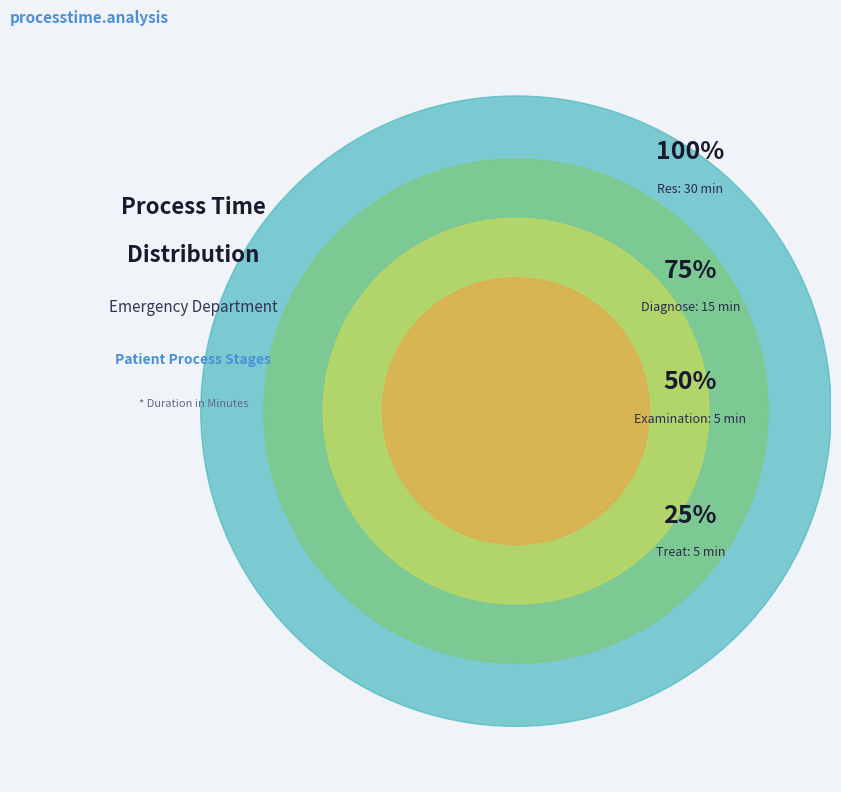

Does any single category account for the majority?

No